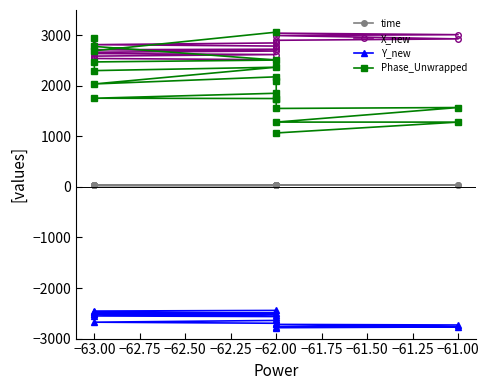

Is it true that Phase_Unwrapped equals 747.0 at −63.00?

False